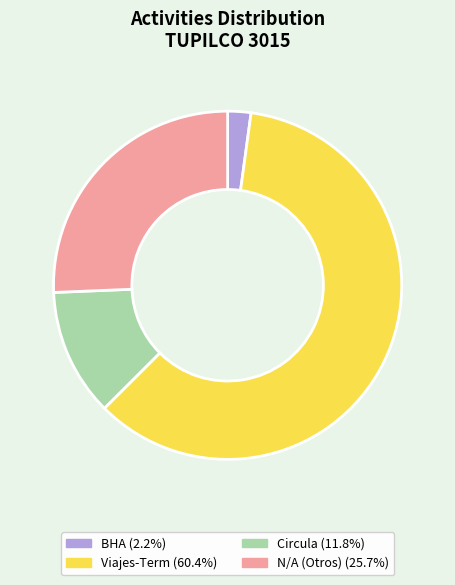

Is there any slice that represents more than half of the pie?

Yes